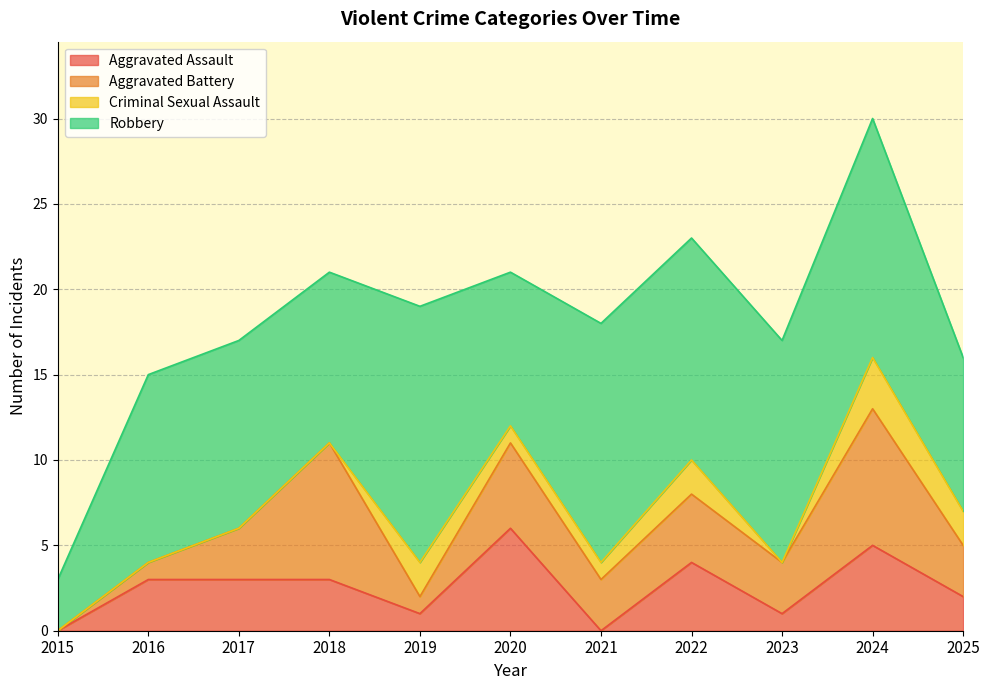

What is the sum of the Robbery values at 2018 and 2020?

19